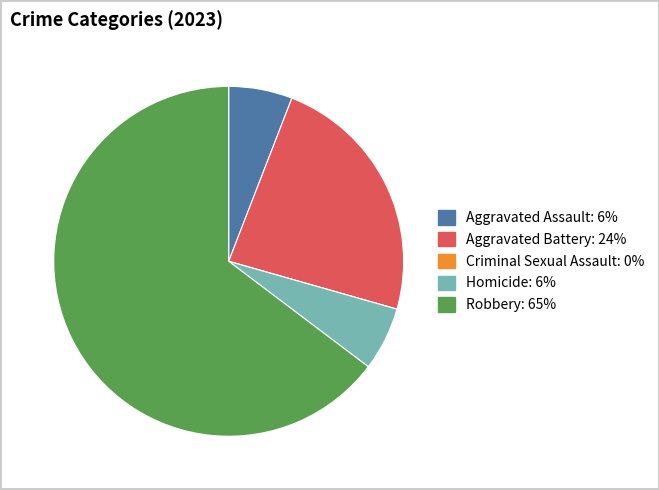

Do Aggravated Battery and Homicide together represent more than half of the pie?

No